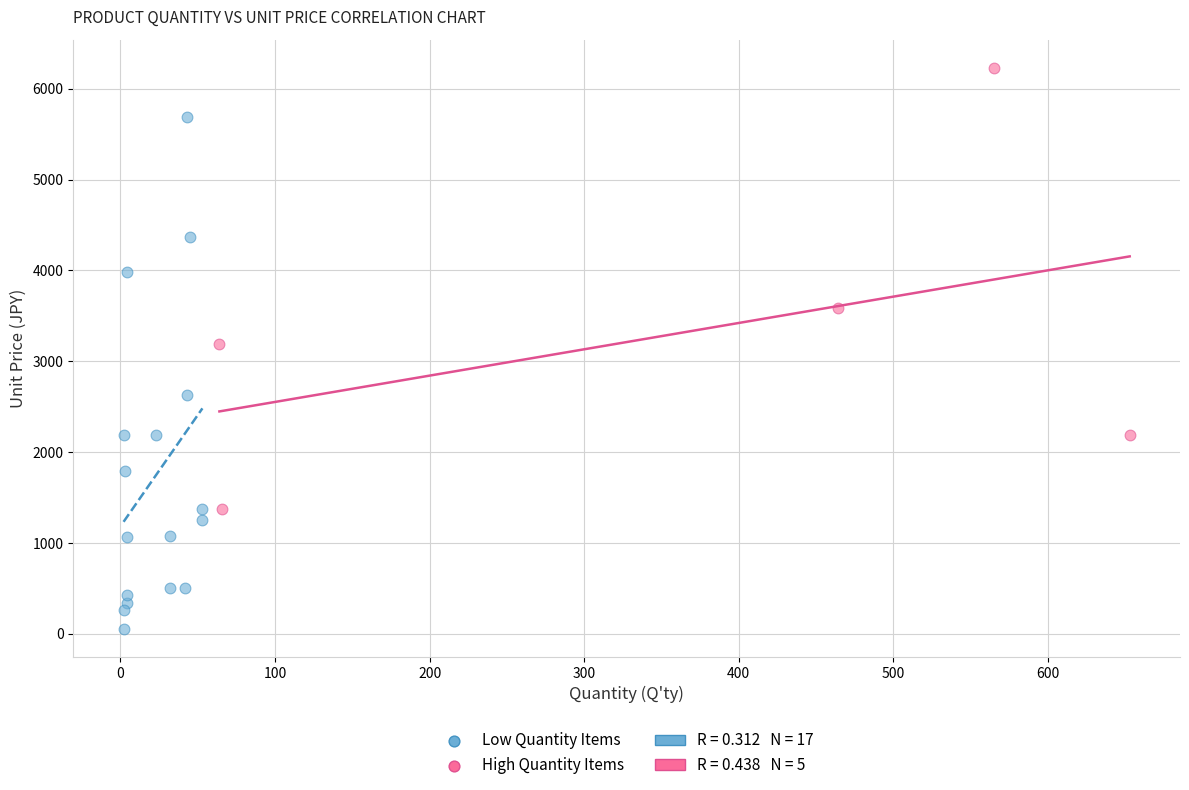

Which series reaches the maximum Y coordinate?

High Quantity Items